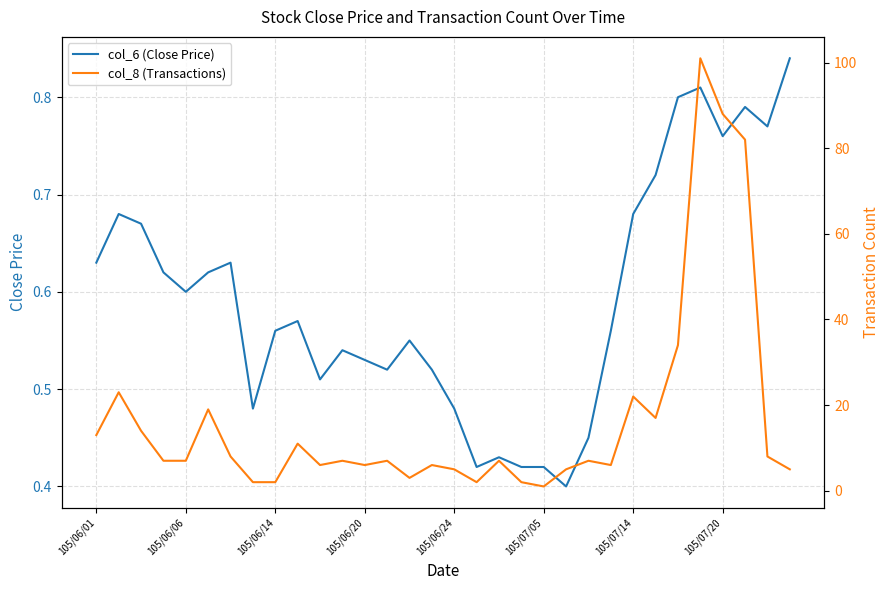

The col_6 (Close Price) series shows 1.2 at 105/07/20. True or false?

False